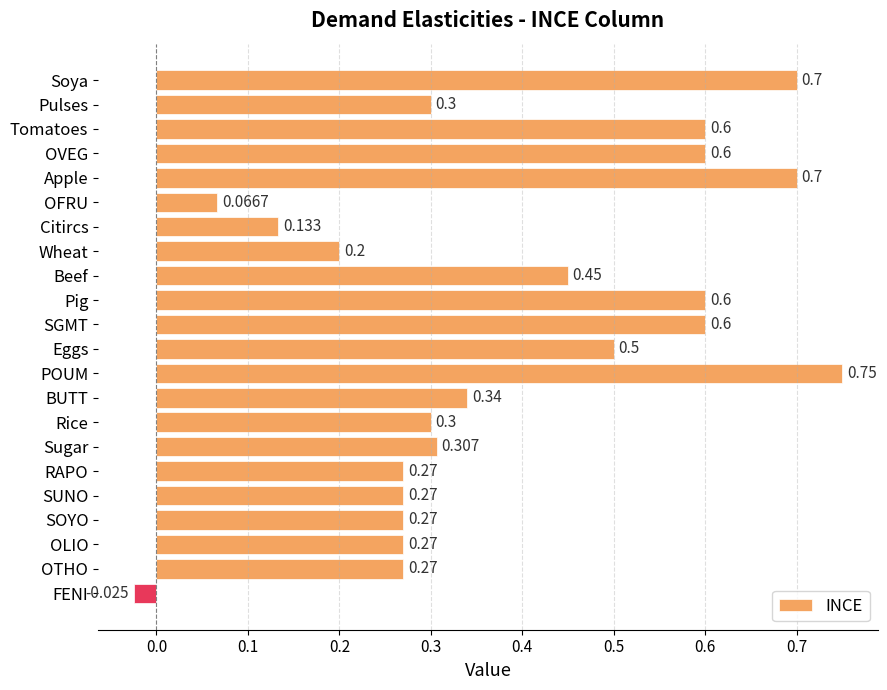

How many series are shown in this chart?

1